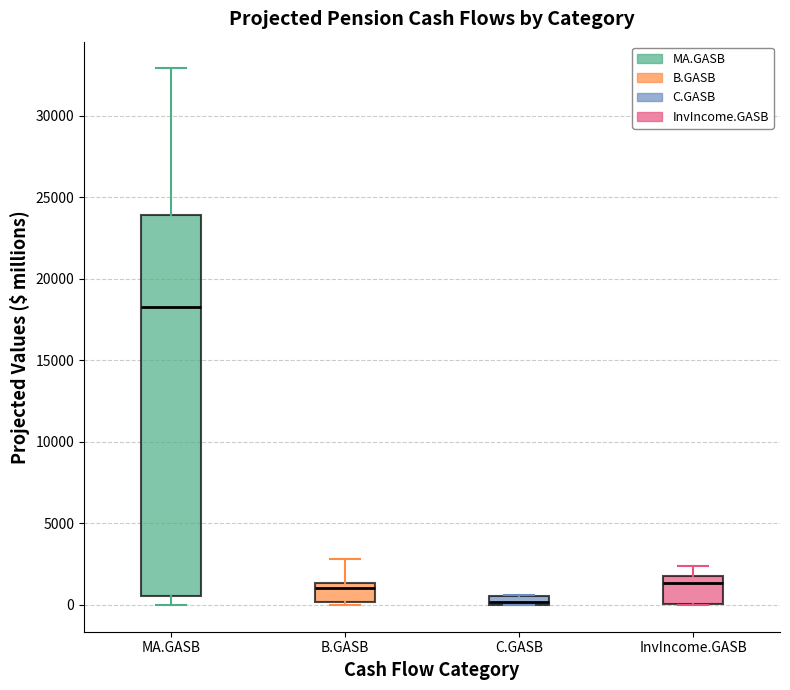

Which box's median line is the highest?

MA.GASB